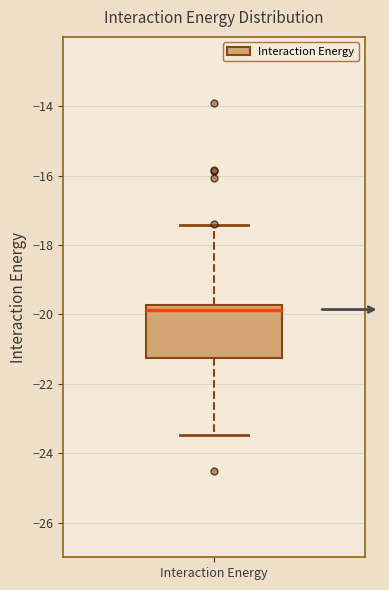

Transcribe this box plot: give where the median line is, the range the box spans, and where the two whiskers end, as read against the y-axis. The values are not printed on the chart, so give them approximately, as read against the axis.

median -19.8 (just below the box's upper edge), box -21.2 to -19.8, whiskers -23.4 to -17.4